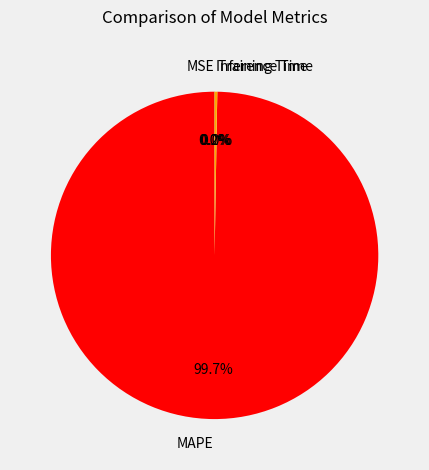

What is the majority slice?

MAPE